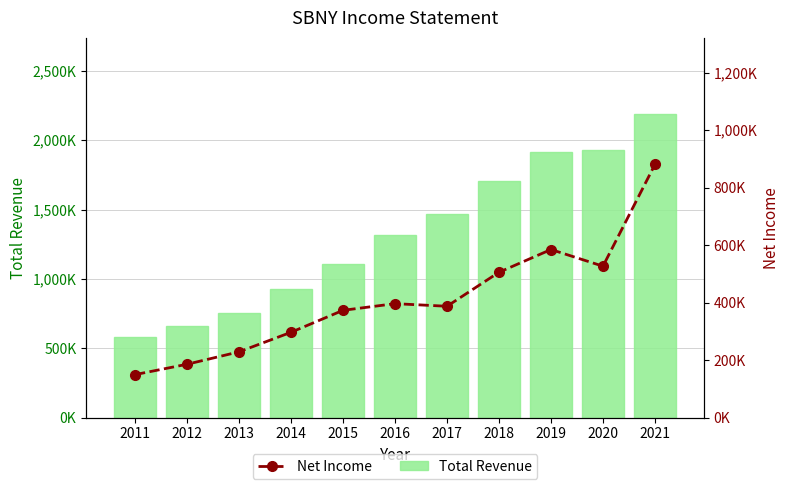

Which series changed the most between 2015 and 2018?

Total Revenue